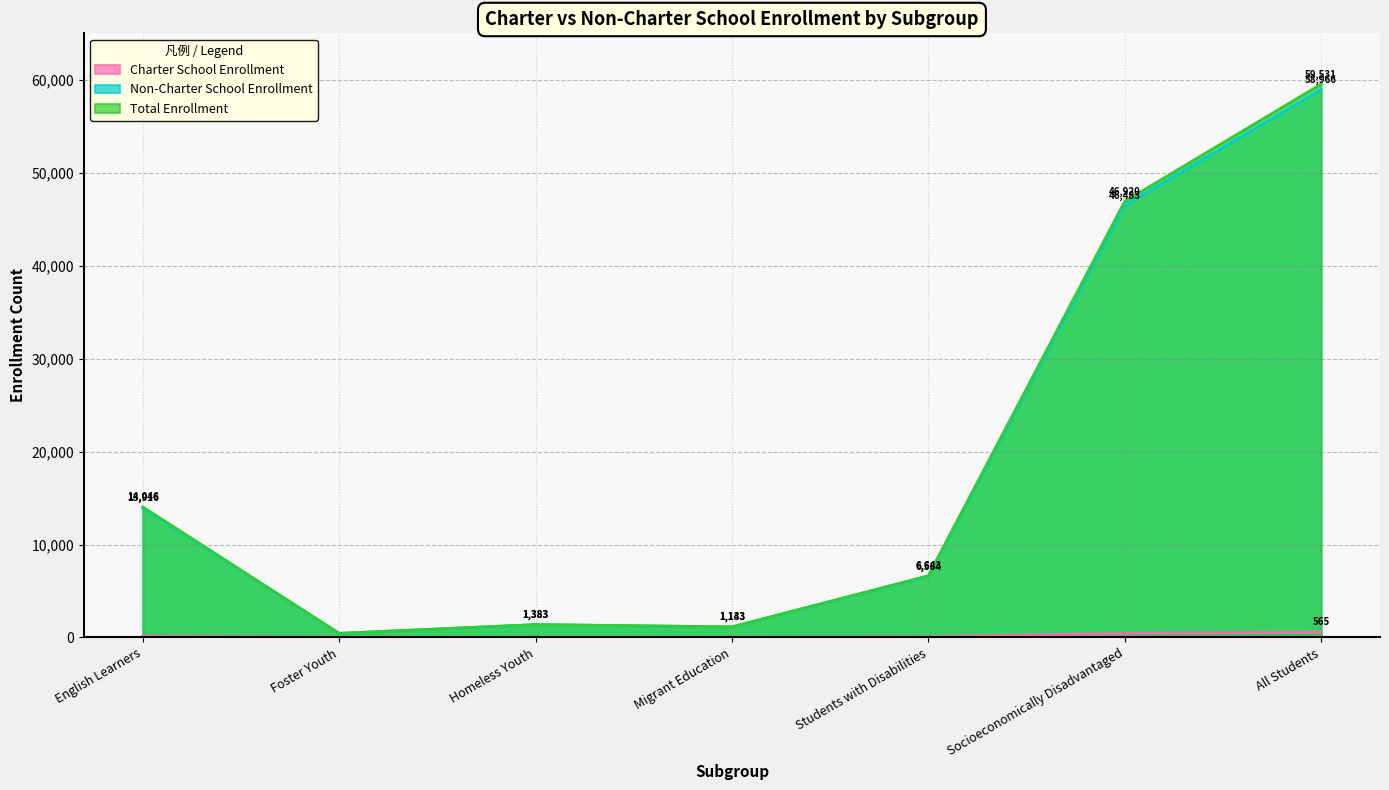

At which category is the sum across all series the highest?

All Students